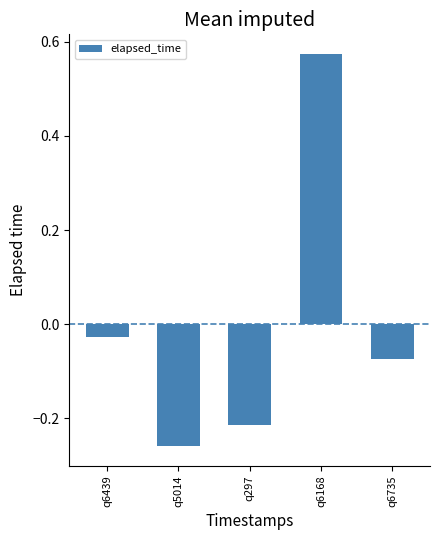

True or false: the data shows 0.9 at q6168.

False